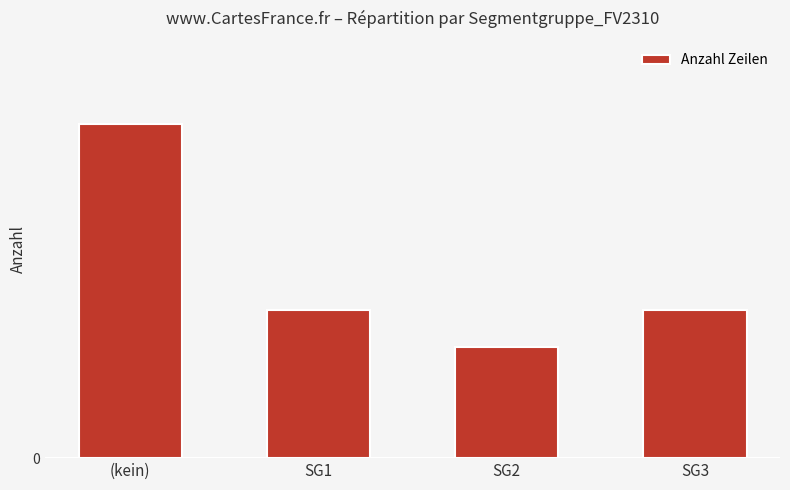

What is the change in value from (kein) to SG1?

-10